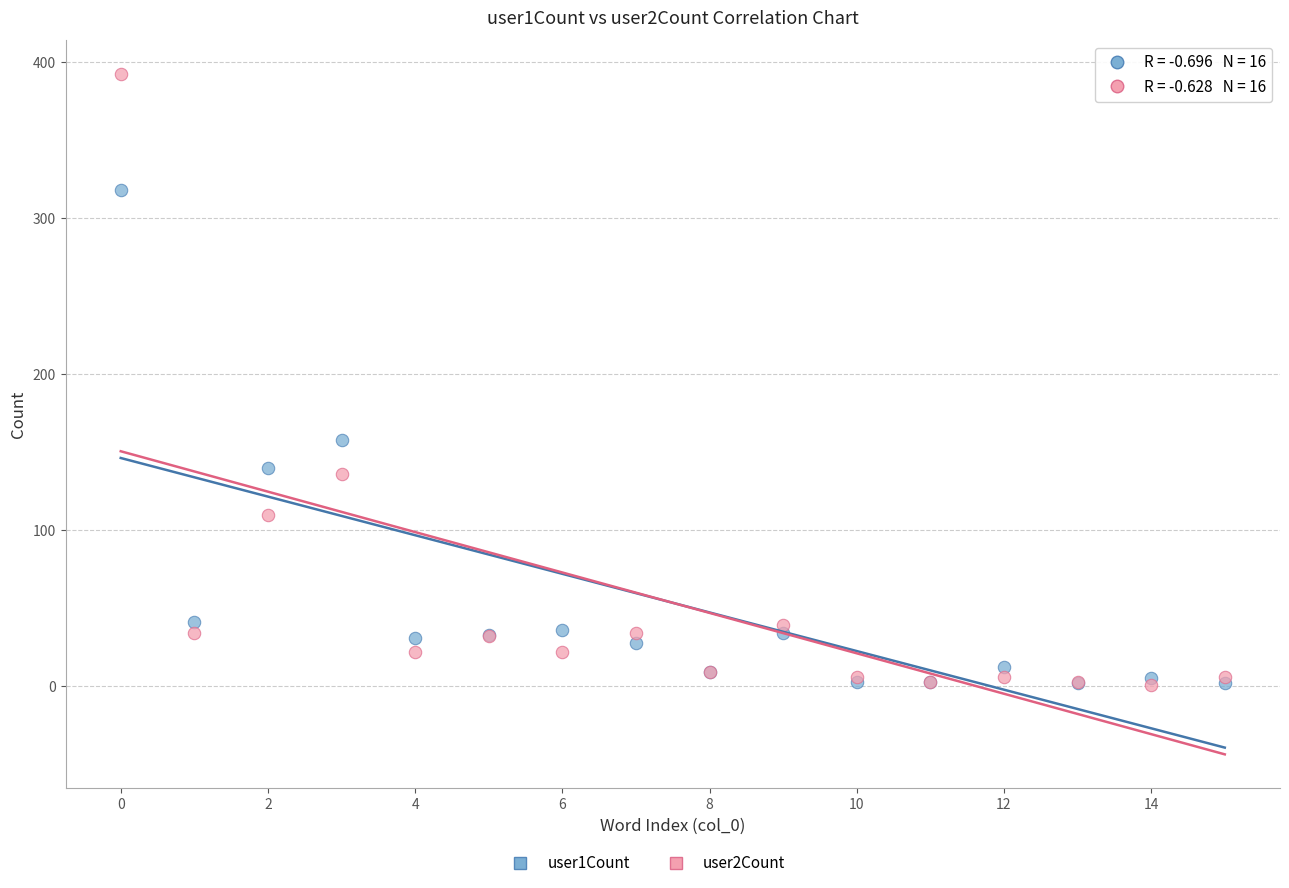

Across all series, what Y value is closest to 196?

158